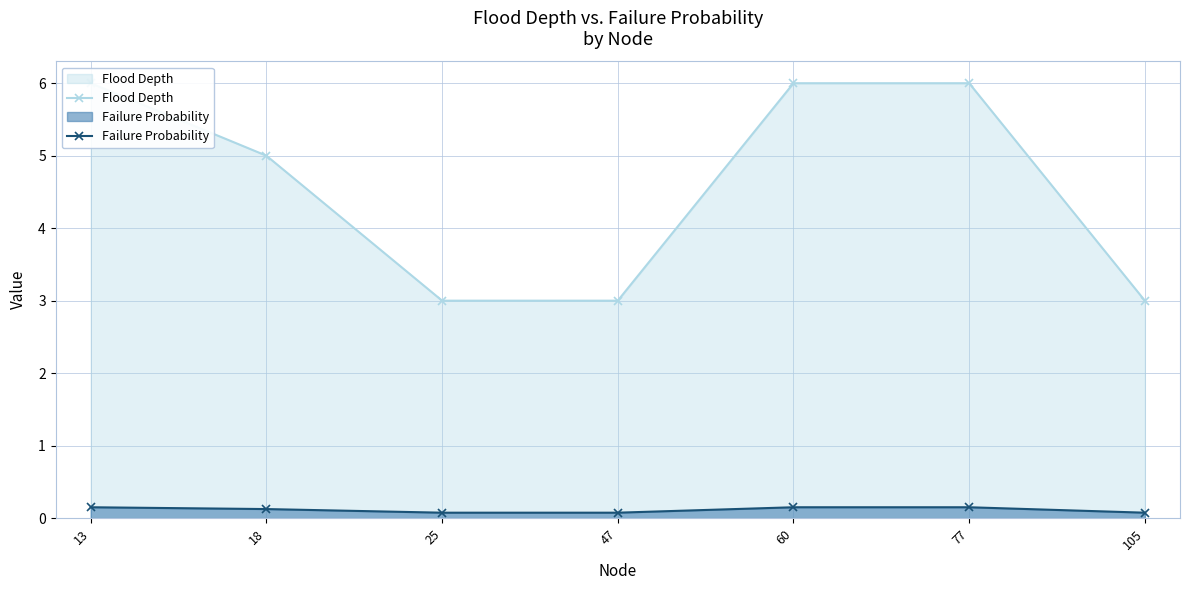

The Failure Probability series shows 0.1 at 77. True or false?

True